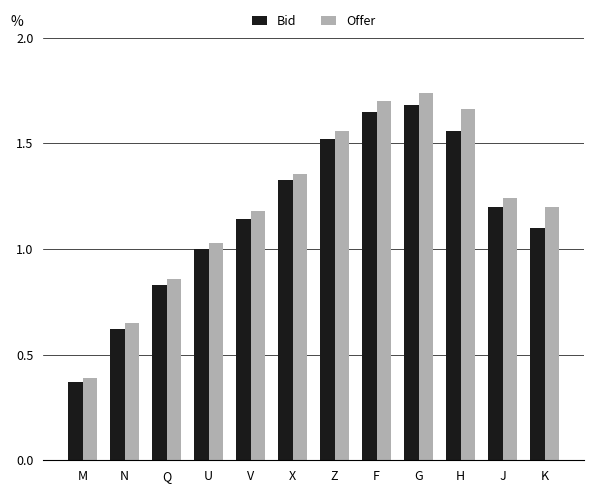

At how many categories does at least one series exceed 0?

12